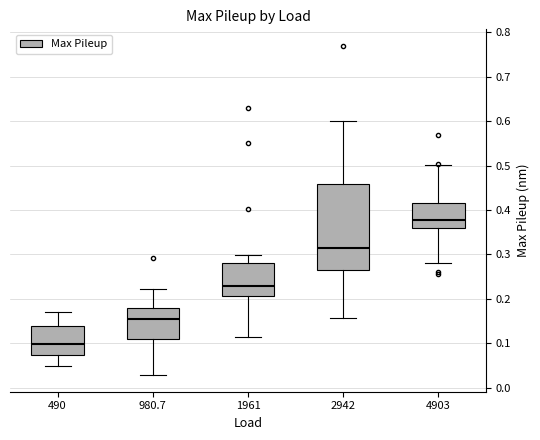

Reading left to right, transcribe this box plot: for each box, give where its median line is, the range the box spans, and where its two whiskers end, as read against the y-axis. The values are not printed on the chart, so give them approximately, as read against the axis.

490: median 0.10, box 0.07 to 0.14, whiskers 0.05 to 0.17
980.7: median 0.16, box 0.11 to 0.18, whiskers 0.03 to 0.22
1961: median 0.23, box 0.21 to 0.28, whiskers 0.11 to 0.30
2942: median 0.31, box 0.27 to 0.46, whiskers 0.16 to 0.60
4903: median 0.38, box 0.36 to 0.42, whiskers 0.28 to 0.50